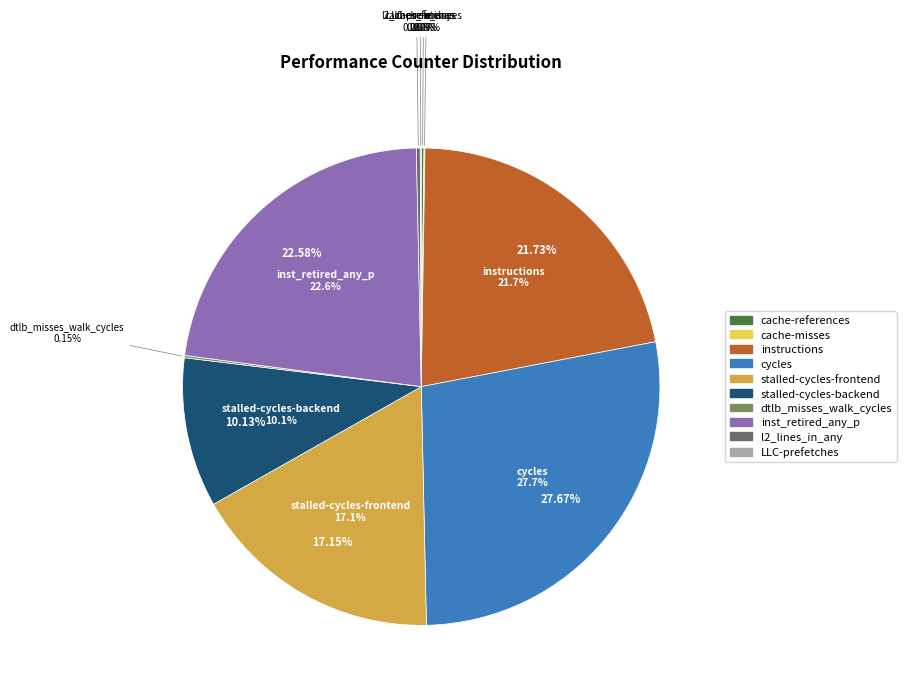

How much of the chart is everything except stalled-cycles-frontend?

82.9%